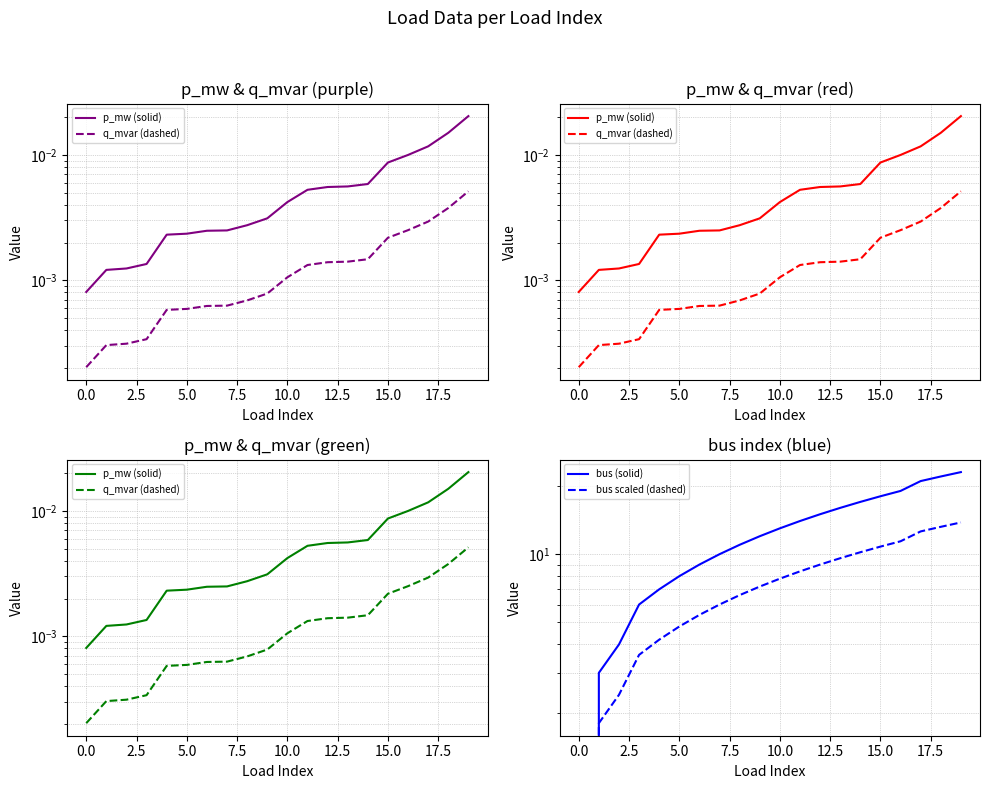

Is it true that q_mvar (dashed) equals 0.0 at 5.0?

True